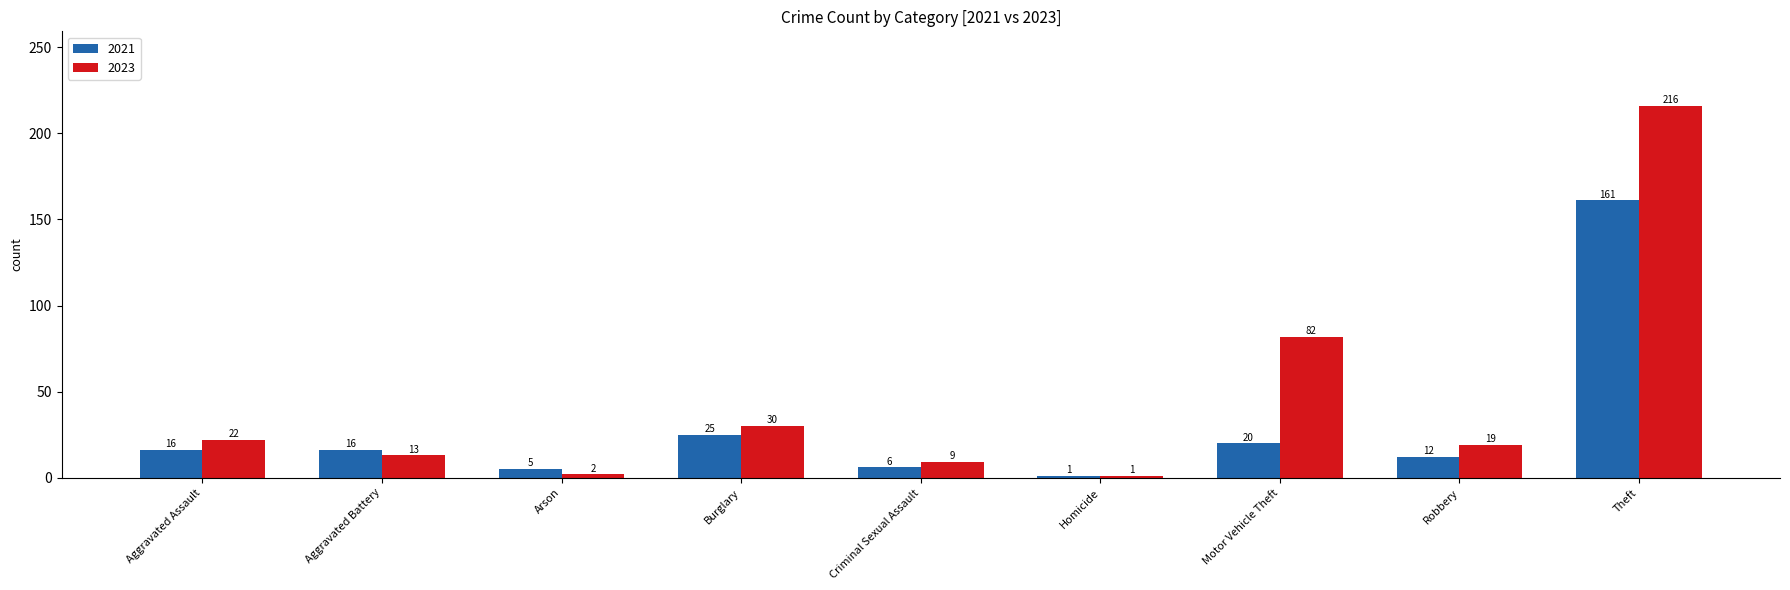

At which label does 2023 reach its peak?

Theft